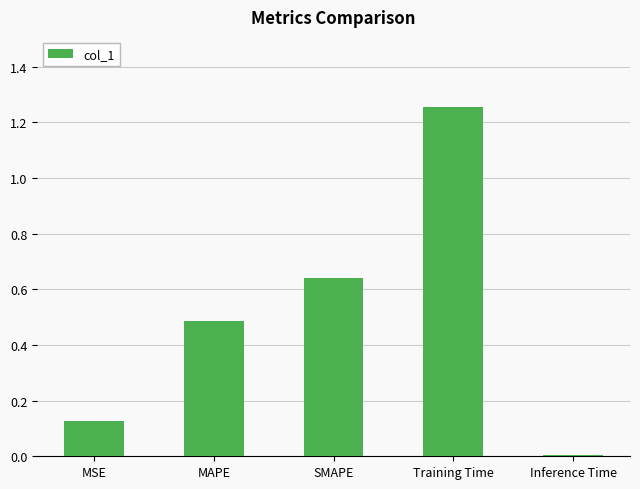

List the labels in order of value, smallest first.

Inference Time, MSE, MAPE, SMAPE, Training Time